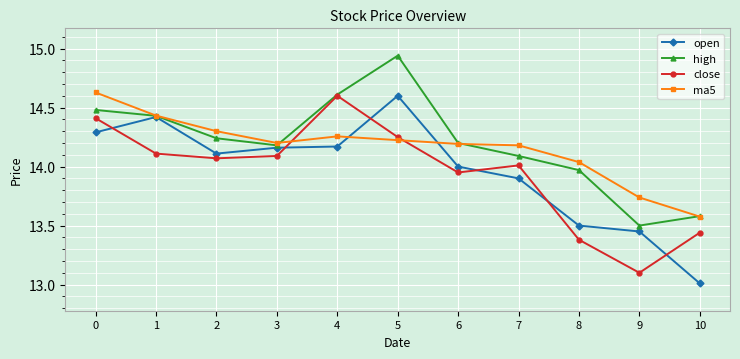

True or false: open and close cross at least once.

True